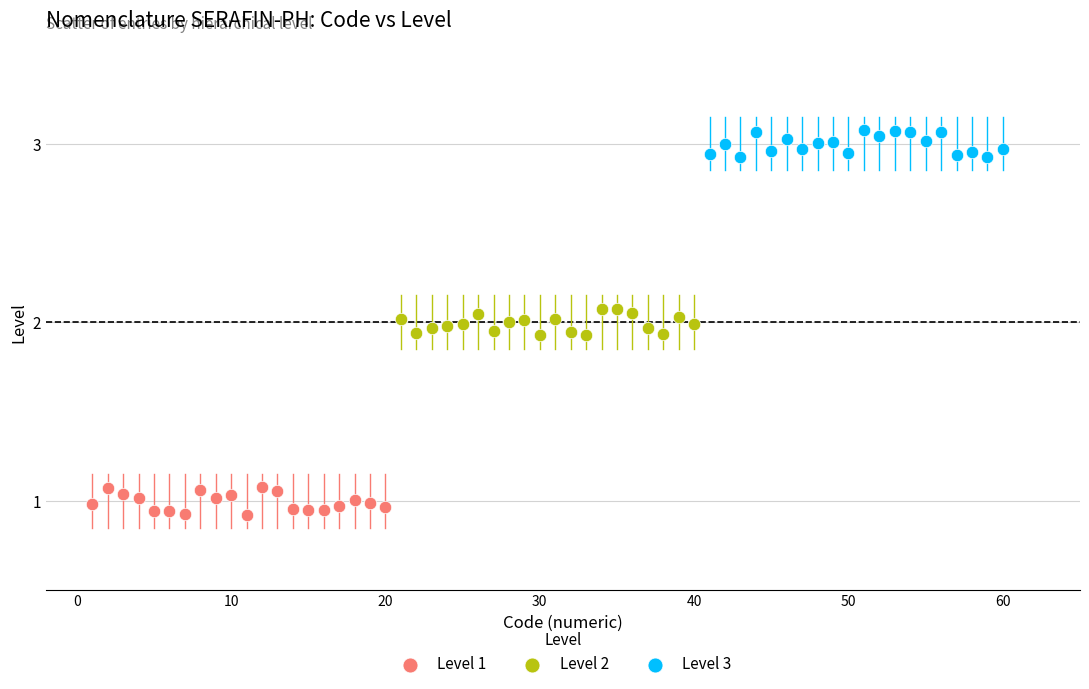

What are all the series names shown in the legend?

Level 1, Level 2, Level 3